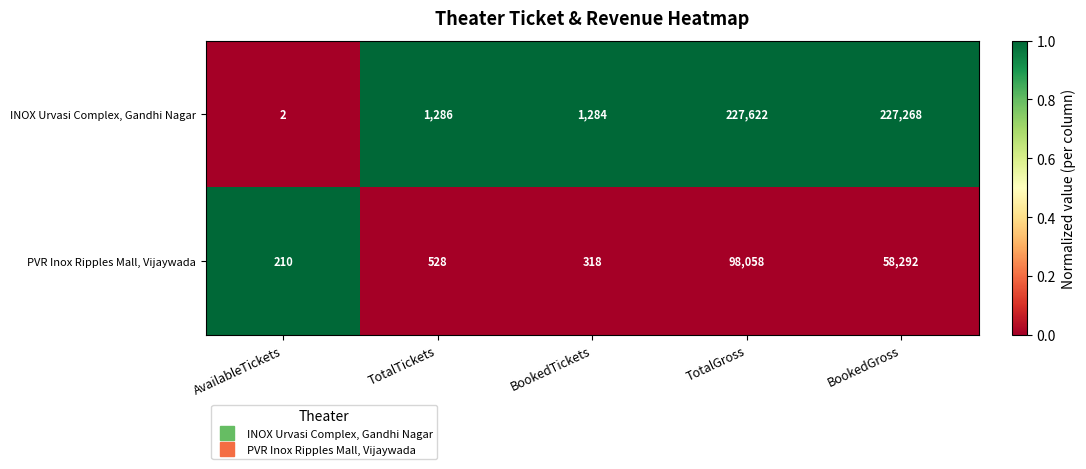

List the series in order of their overall mean, highest first.

INOX Urvasi Complex, Gandhi Nagar, PVR Inox Ripples Mall, Vijaywada